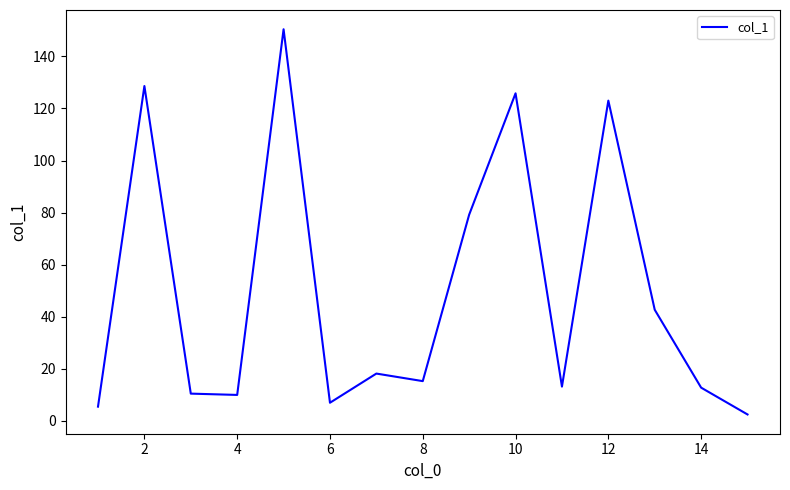

Does the chart have visible grid lines?

No